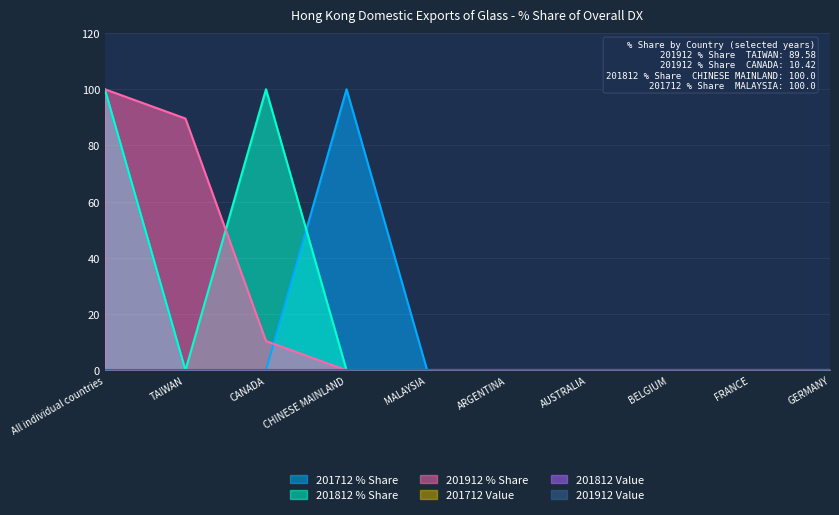

Reading right to left, list all the values displayed in this chart.

201712_% Share of overall DX_Q: GERMANY=0.0	FRANCE=0.0	BELGIUM=0.0	AUSTRALIA=0.0	ARGENTINA=0.0	MALAYSIA=0.0	CHINESE MAINLAND=100.0	CANADA=0.0	TAIWAN=0.0	All individual countries=100.0
201812_% Share of overall DX_Q: GERMANY=0.0	FRANCE=0.0	BELGIUM=0.0	AUSTRALIA=0.0	ARGENTINA=0.0	MALAYSIA=0.0	CHINESE MAINLAND=0.0	CANADA=100.0	TAIWAN=0.0	All individual countries=100.0
201912_% Share of overall DX_Q: GERMANY=0.0	FRANCE=0.0	BELGIUM=0.0	AUSTRALIA=0.0	ARGENTINA=0.0	MALAYSIA=0.0	CHINESE MAINLAND=0.0	CANADA=10.4	TAIWAN=89.6	All individual countries=100.0